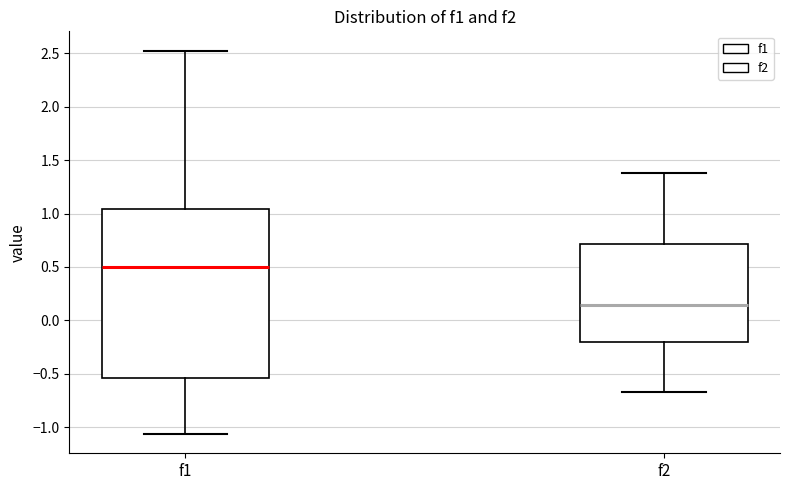

Reading left to right, read every box against the y-axis: the position of its median line, the range the box covers, and the ends of its whiskers. The values are not printed on the chart, so give them approximately, as read against the axis.

f1: median 0.50, box -0.55 to 1.05, whiskers -1.05 to 2.55
f2: median 0.15, box -0.20 to 0.70, whiskers -0.65 to 1.40